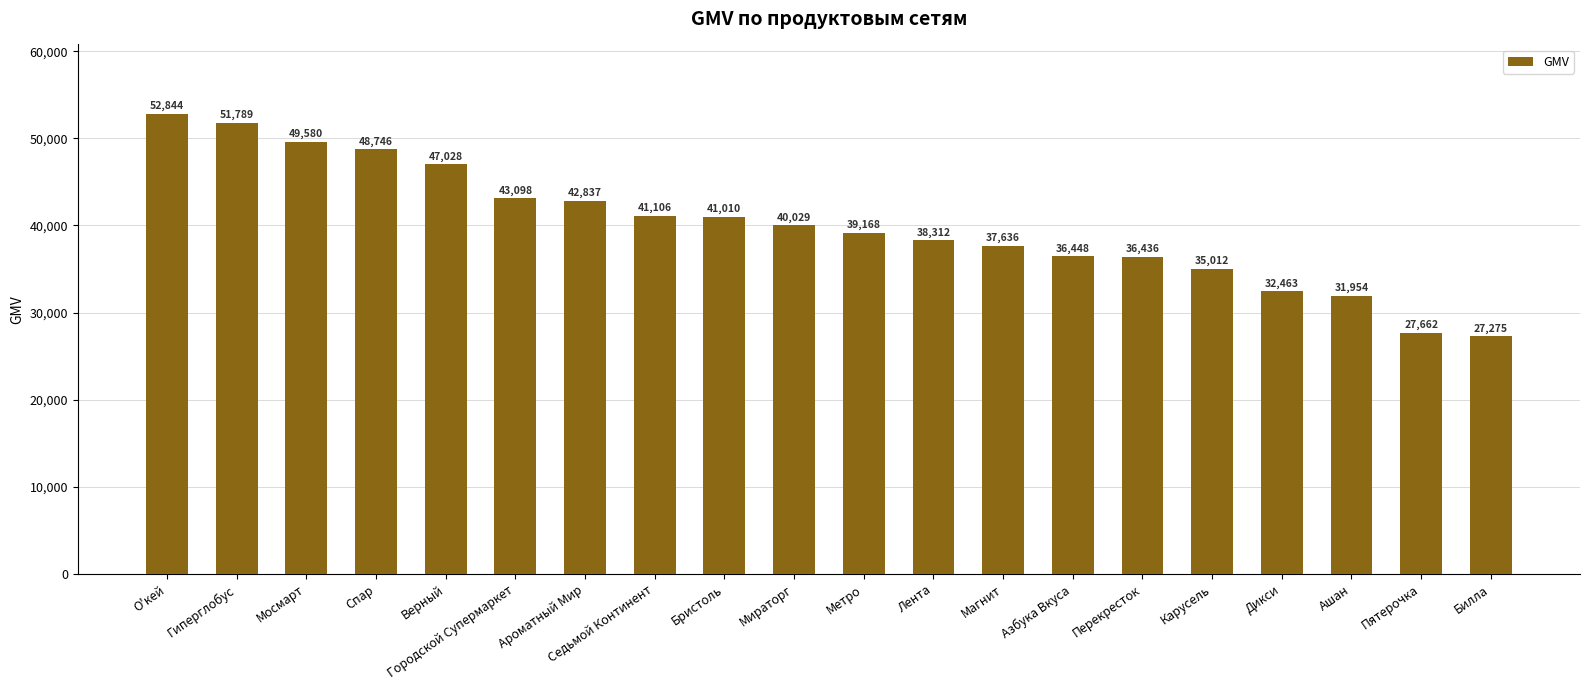

Where does the data first go above 40029?

О'кей